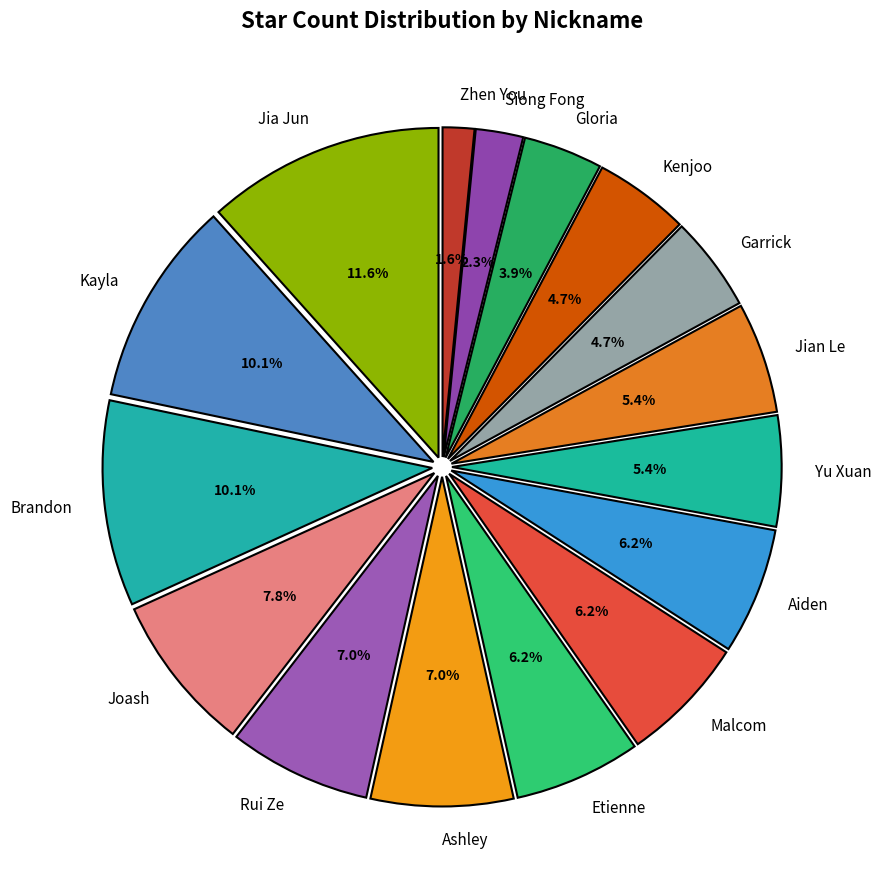

What is the smallest slice in the pie chart?

Zhen You